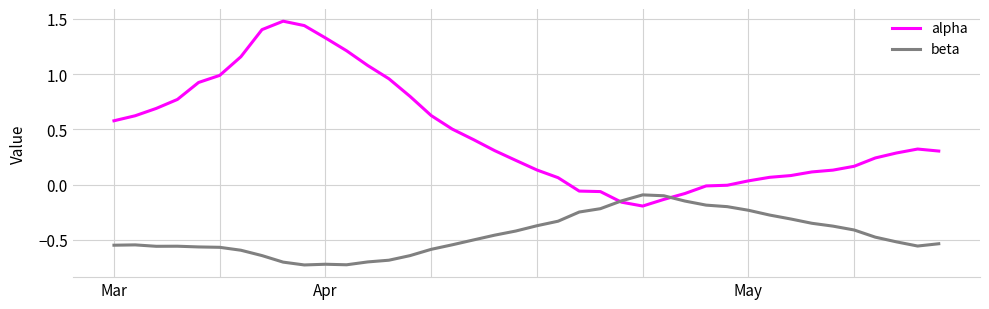

List the series in order of their peak value, highest first.

alpha, beta